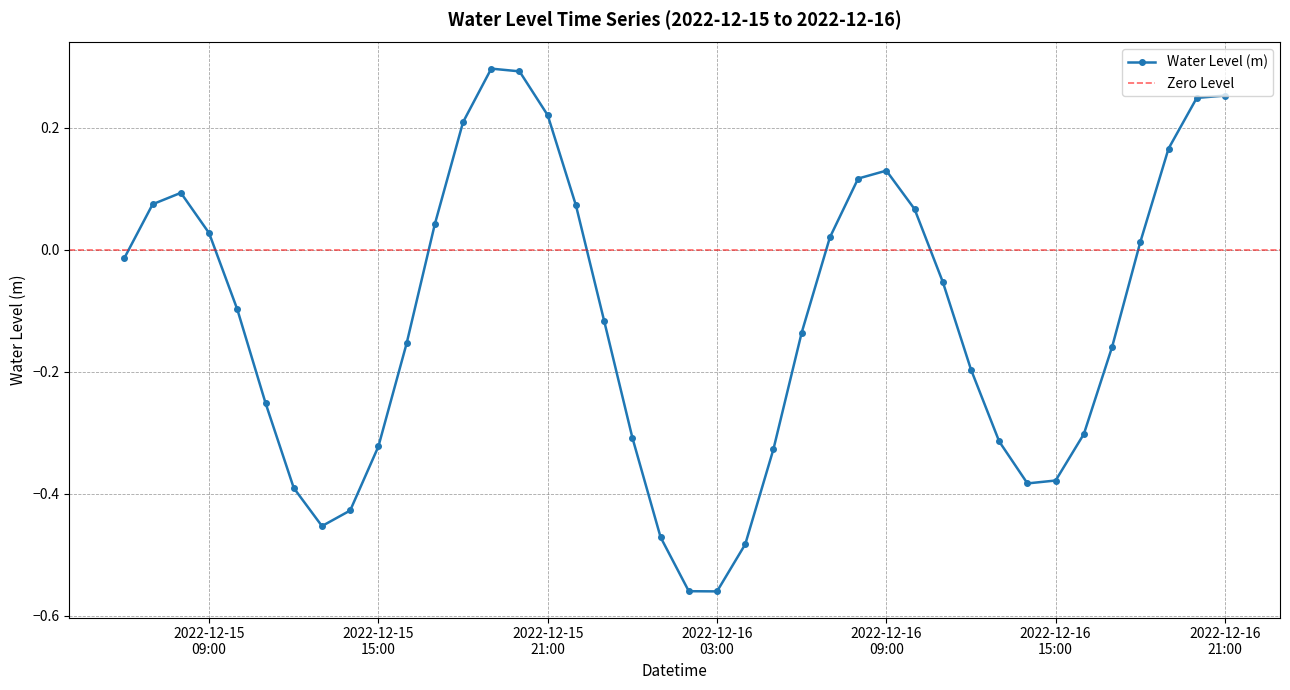

Is this an area chart (filled region under the line)?

No